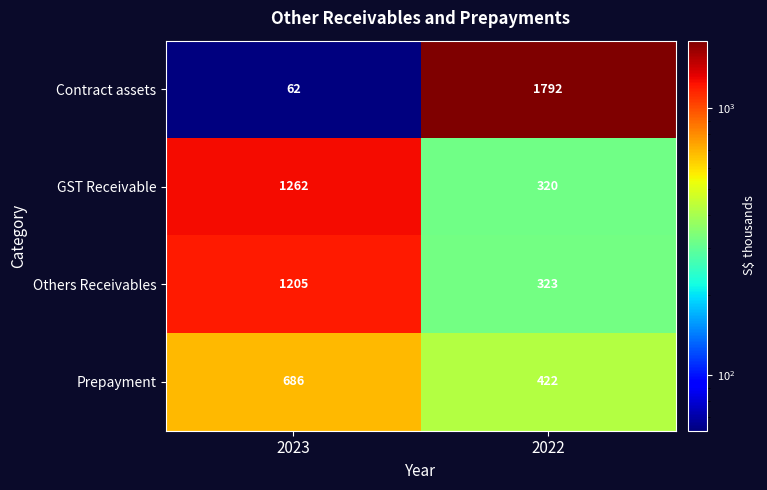

Rank the series by their maximum value, from lowest to highest.

Prepayment, Others Receivables, GST Receivable, Contract assets